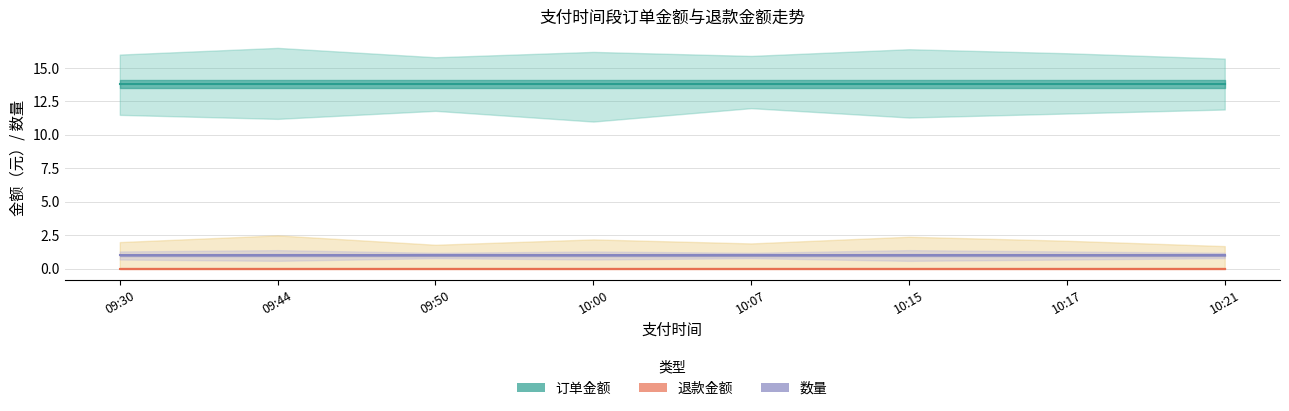

True or false: 数量 and 退款金额 cross at least once.

False